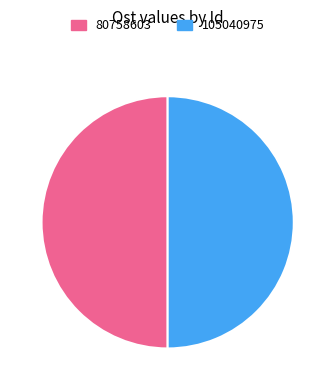

How many segments does this pie chart have?

2